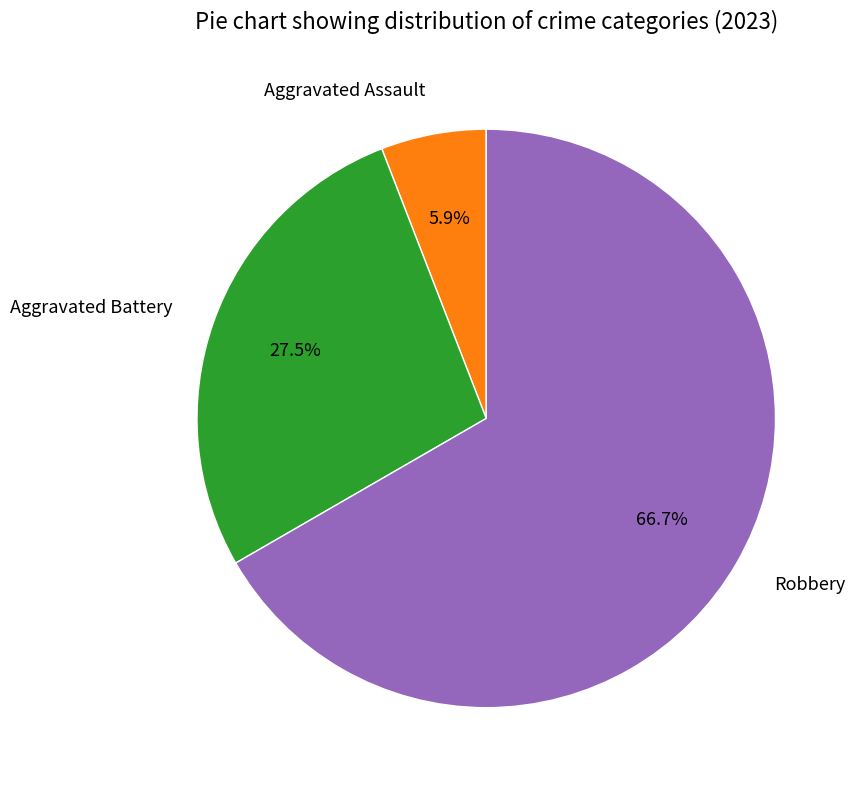

Is it true that Aggravated Assault is 20% of the pie?

False